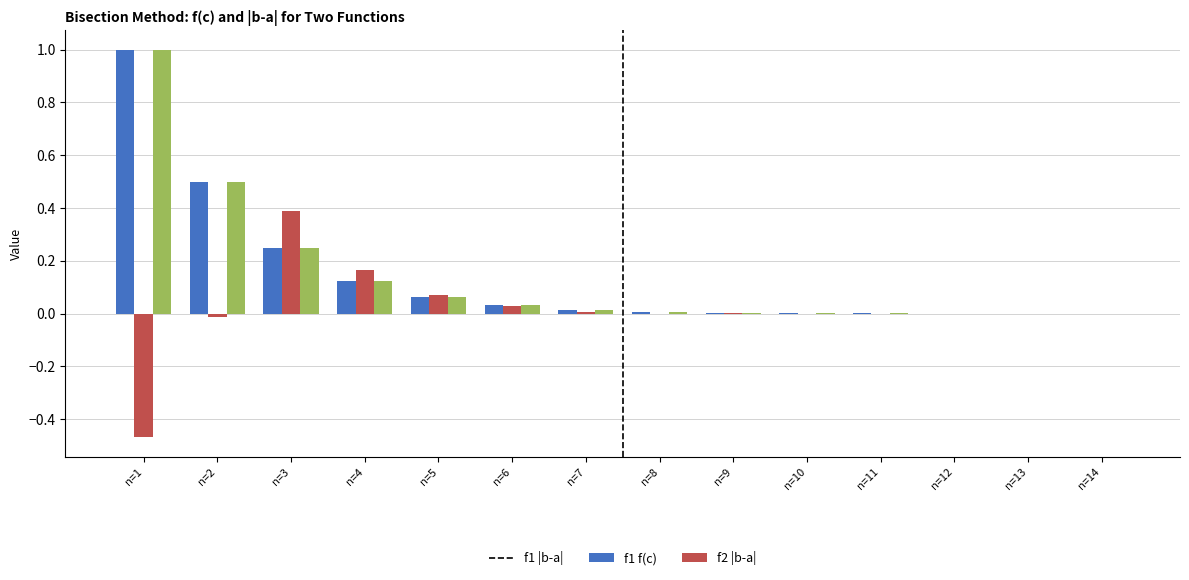

Count the number of categories in the chart.

14